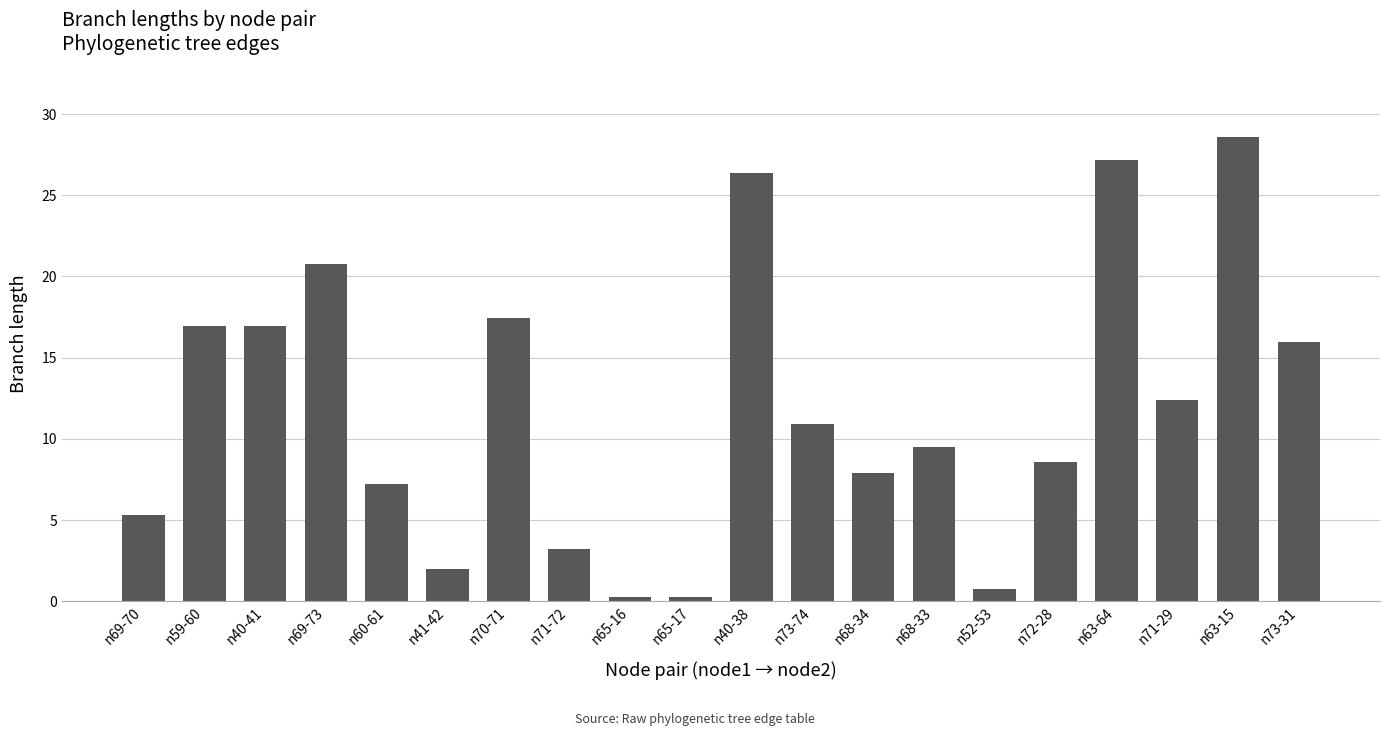

What is the smallest value displayed?

0.3